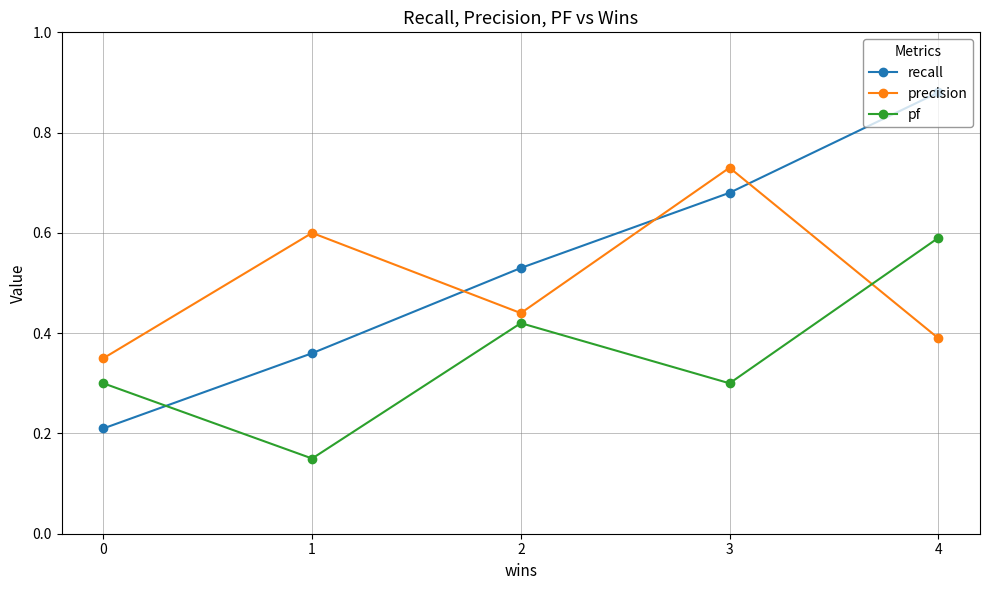

Is it true that precision equals 1.0 at 3?

False